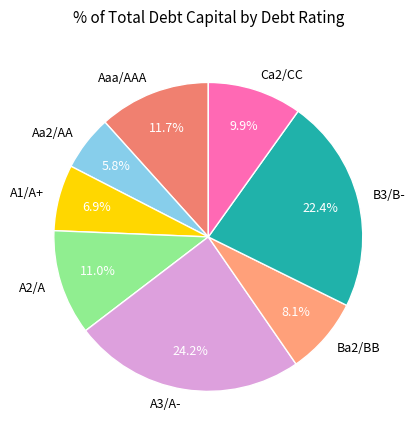

Do Ca2/CC and Ba2/BB together represent more than half of the pie?

No